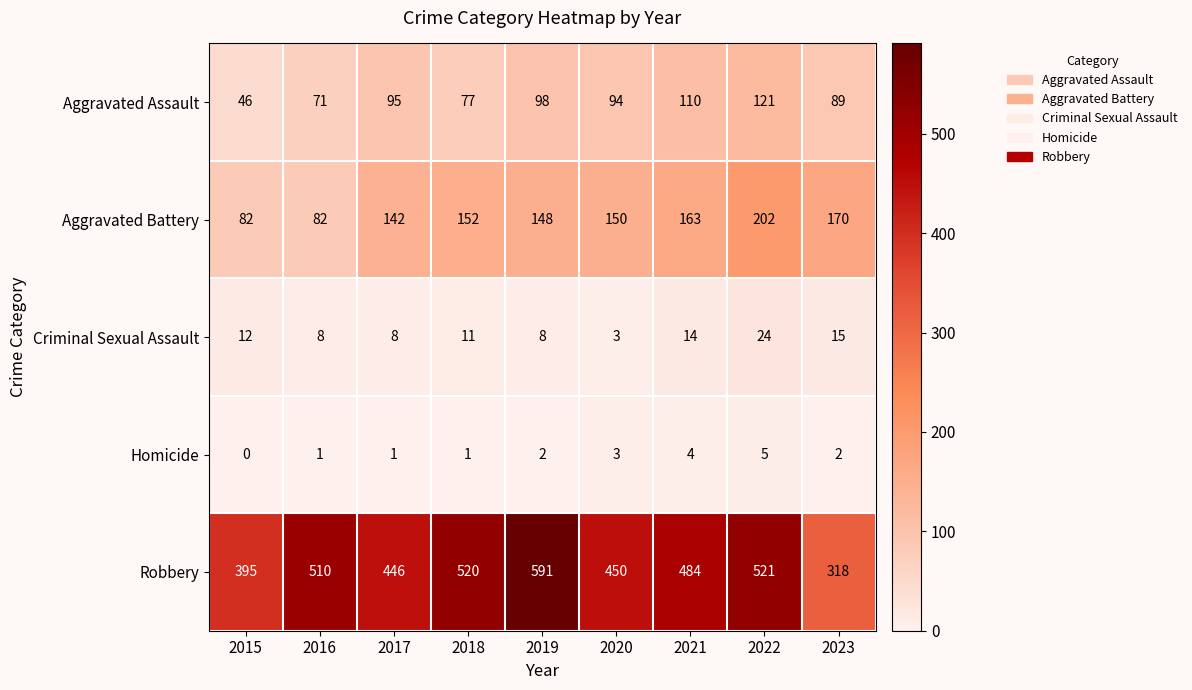

At 2019, list the series in order from largest to smallest.

Robbery, Aggravated Battery, Aggravated Assault, Criminal Sexual Assault, Homicide